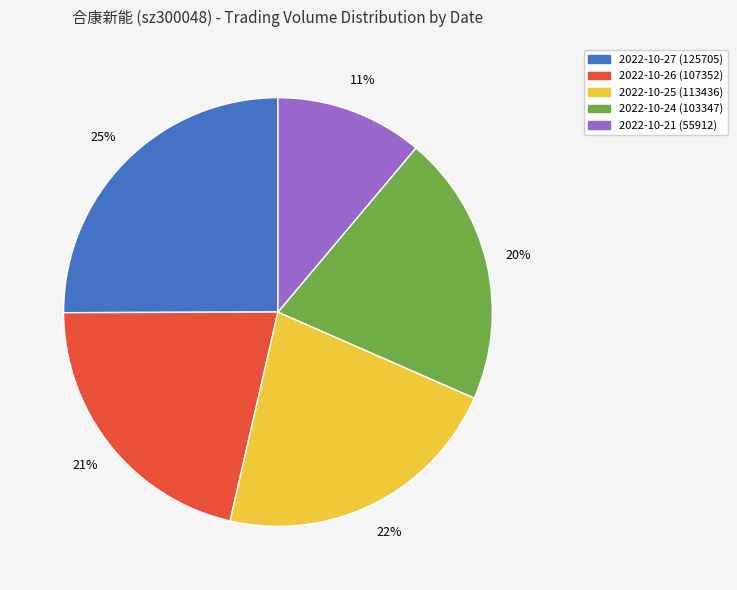

Count the number of slices in the pie.

5